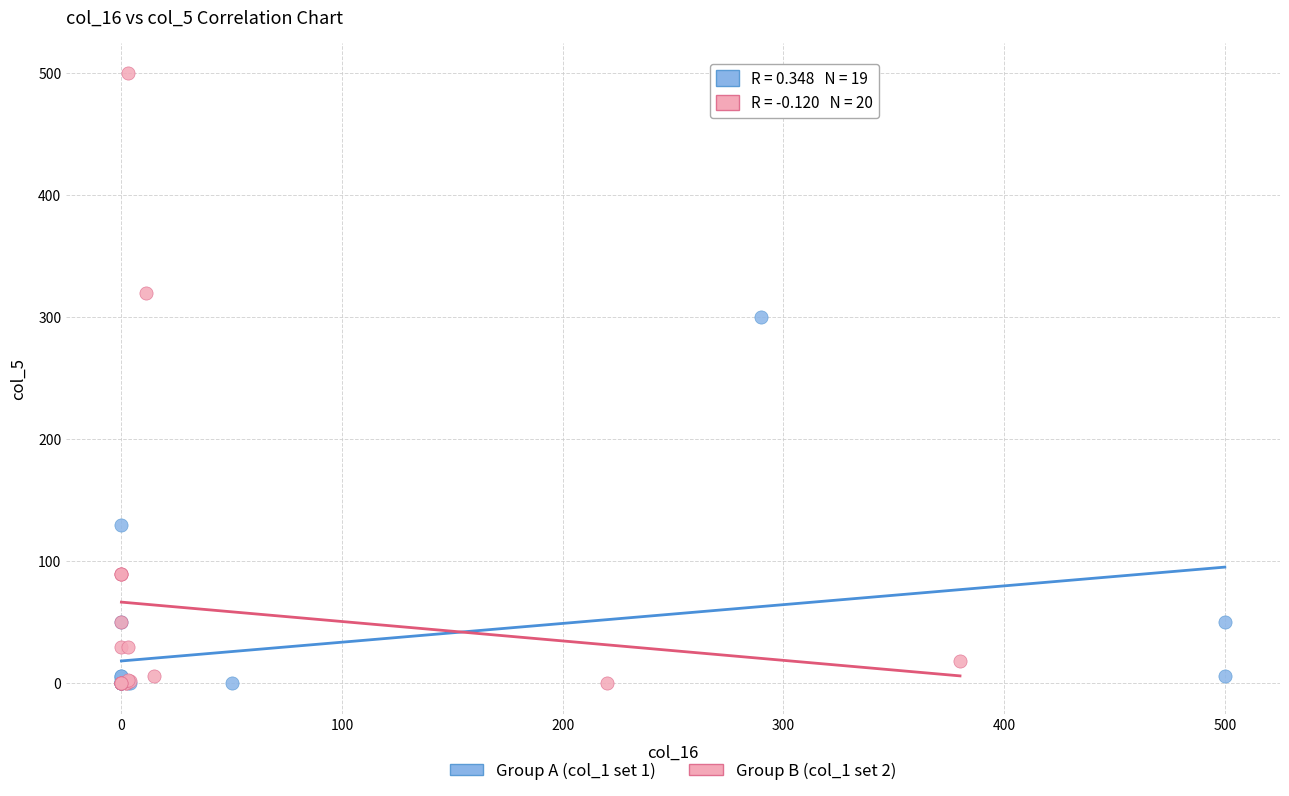

Which series has the widest spread of Y values?

Group B (col_1 set 2)